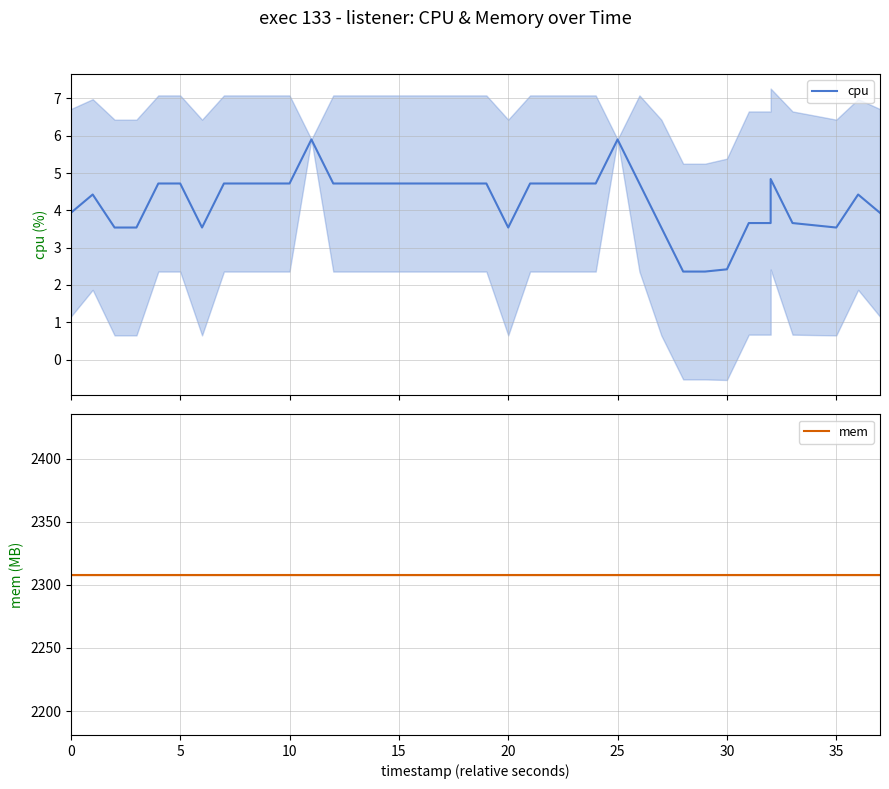

True or false: cpu and mem cross at least once.

False